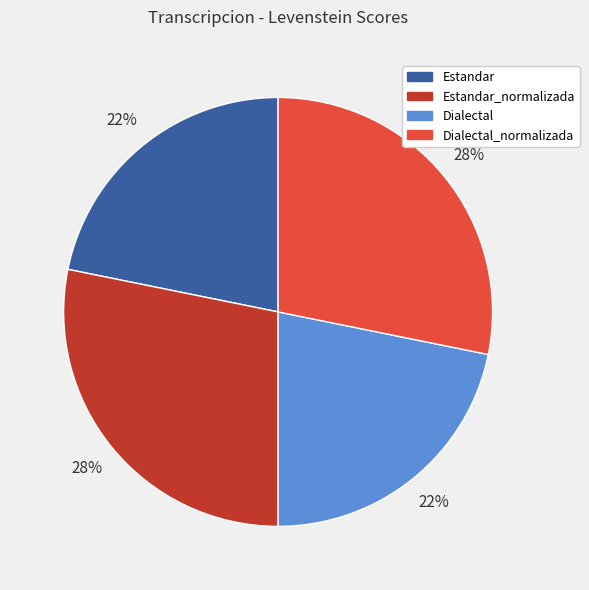

Does Estandar_normalizada account for over 50% of the chart?

No